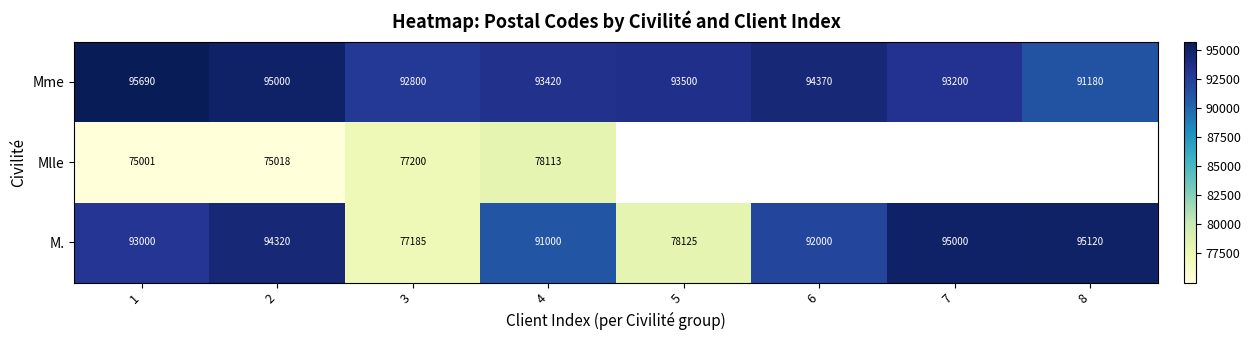

How many distinct data groups are displayed?

3